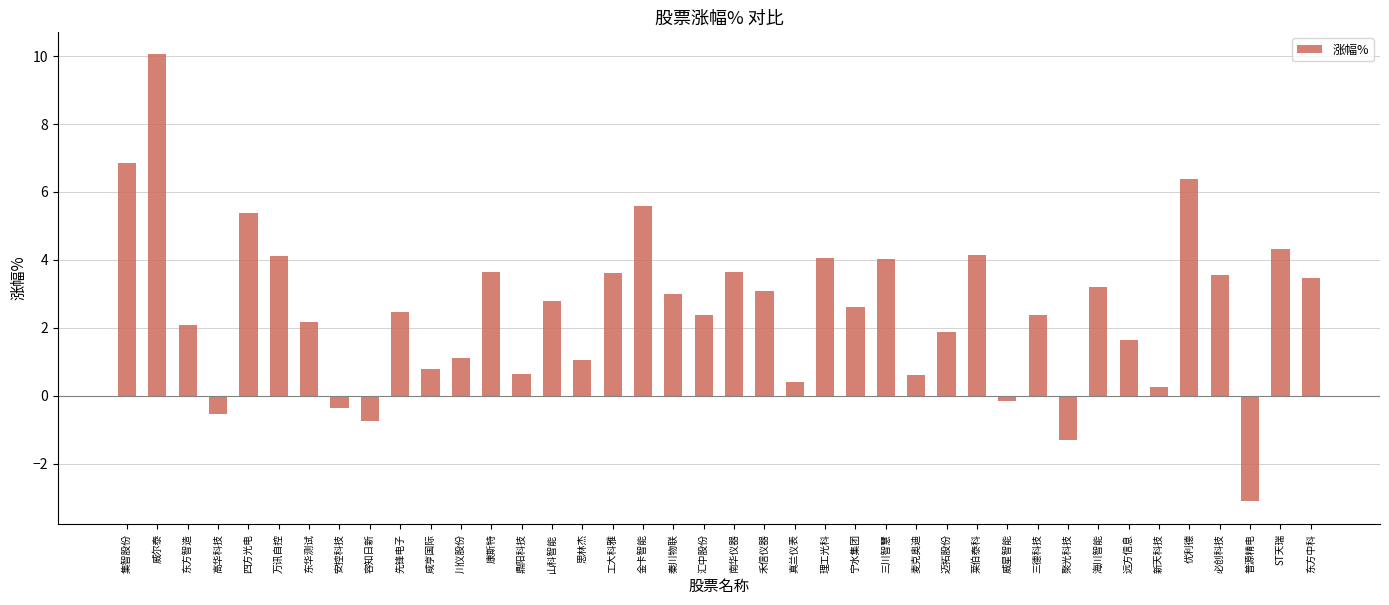

How many negative values are there?

6